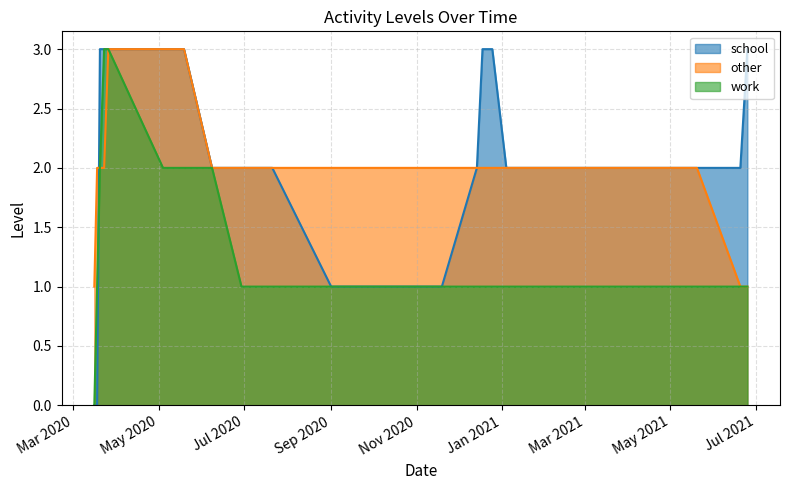

What is the value of the other point at the 5th from the left?

3